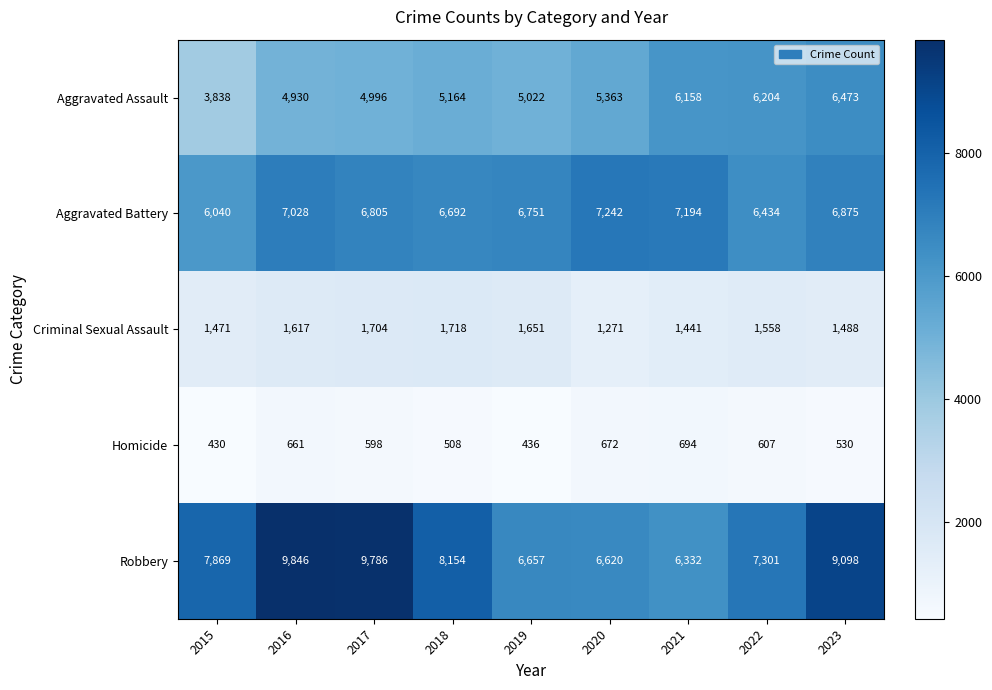

What value does the Robbery series have at 2021, to the nearest 50?

6350